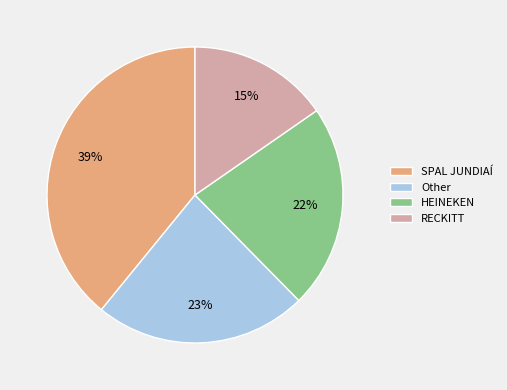

Does SPAL JUNDIAÍ represent more than half of the total?

No